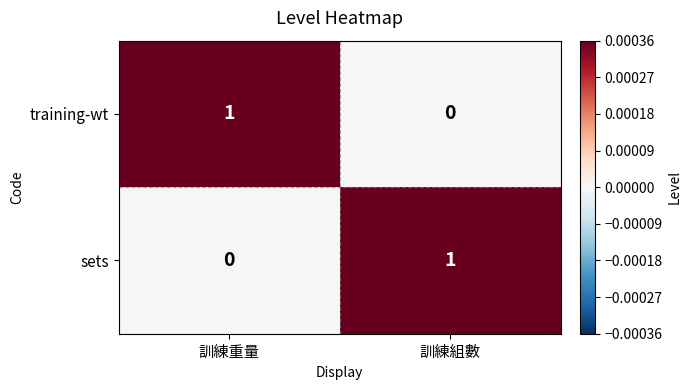

True or false: sets has a value of 1 at 訓練組數.

True